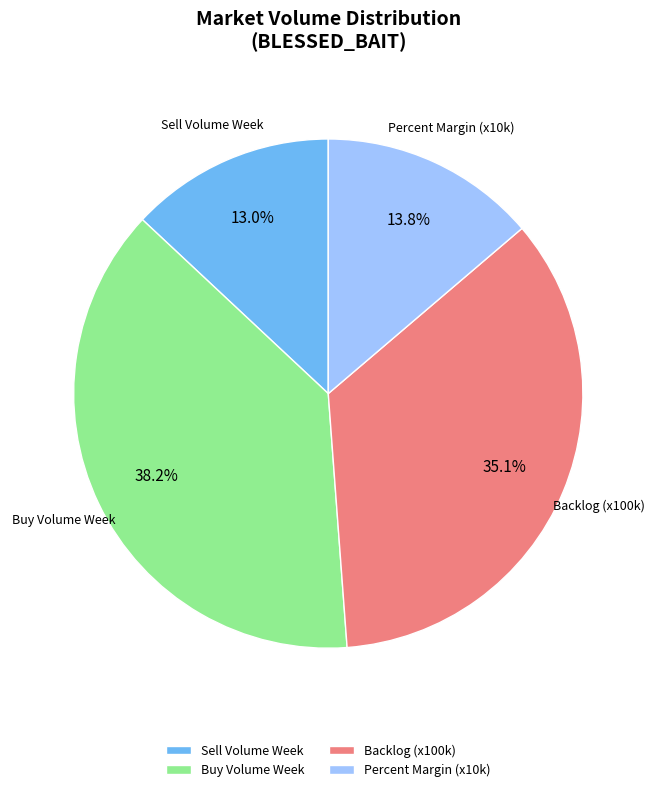

Does Buy Volume Week represent more than half of the total?

No